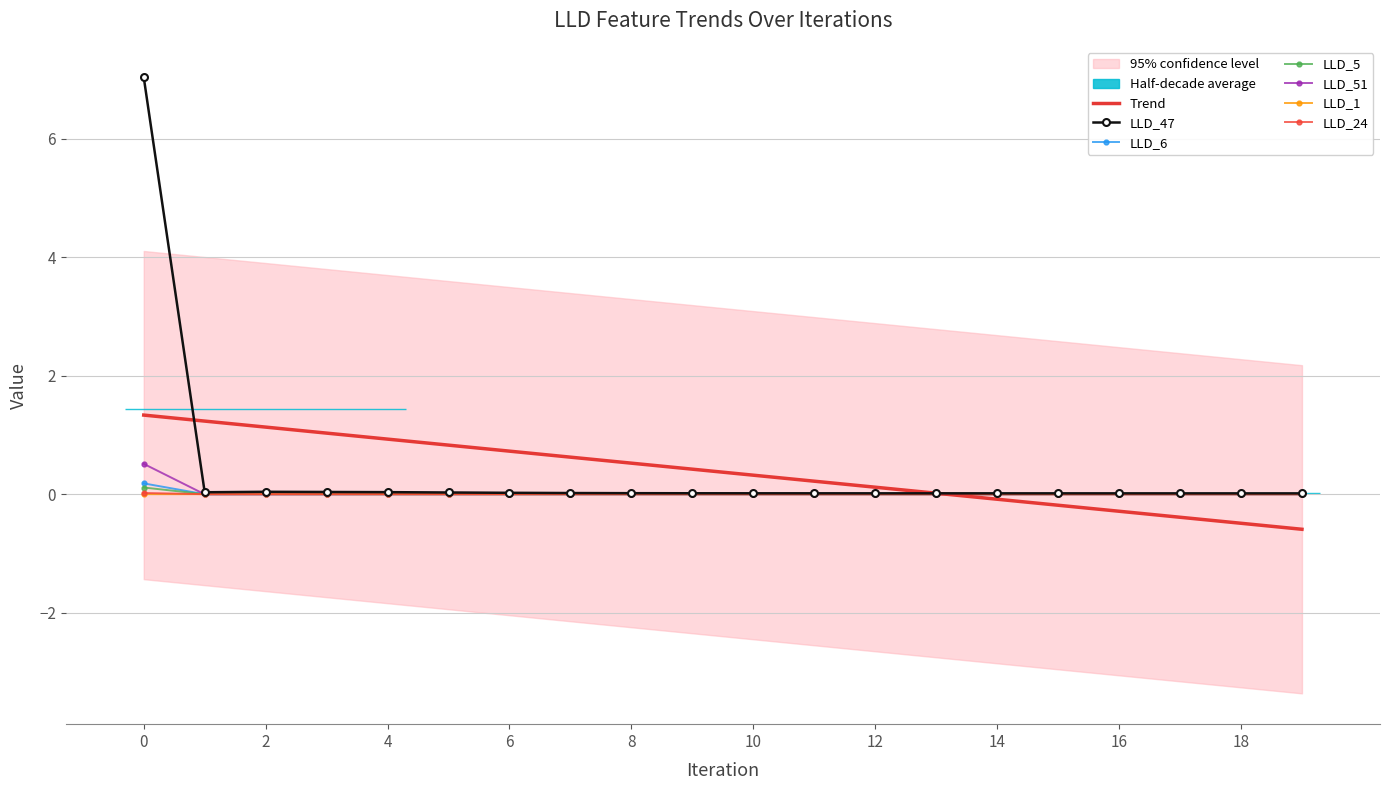

What is the greatest value displayed?

7.0